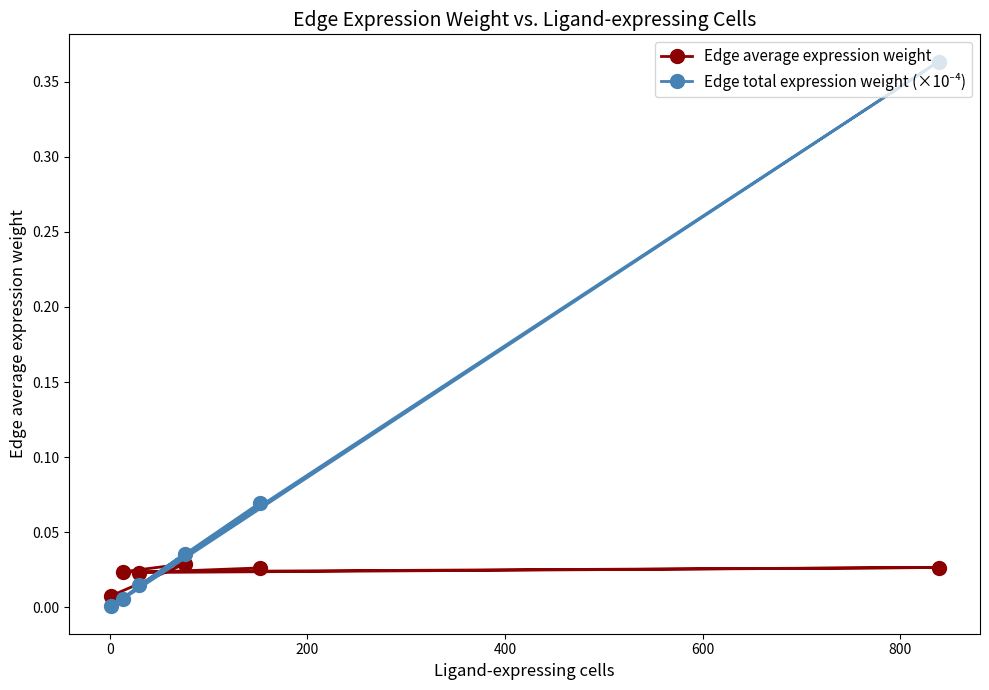

How many interior local valleys does the Edge average expression weight series have?

2